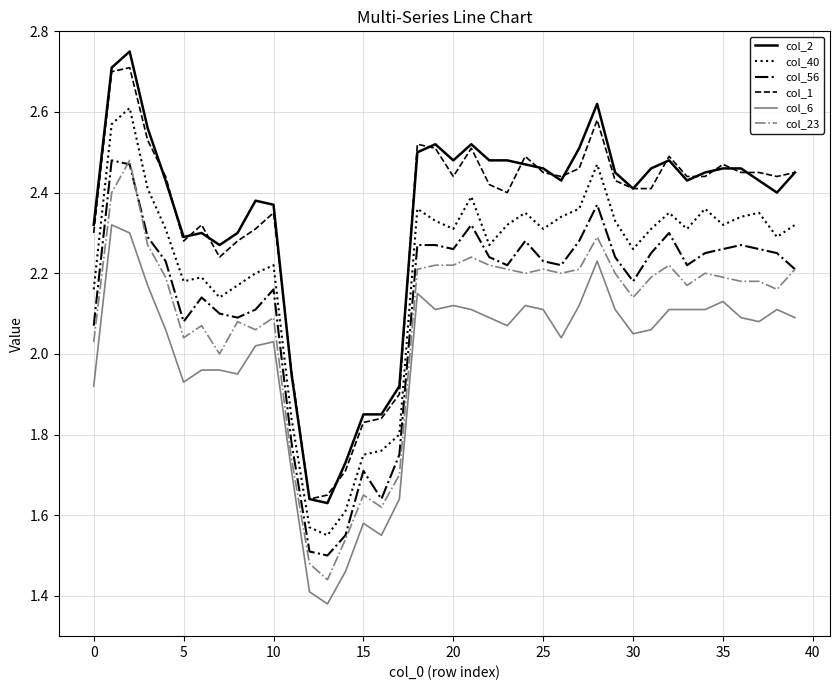

Which series has the largest range (max minus min)?

col_2